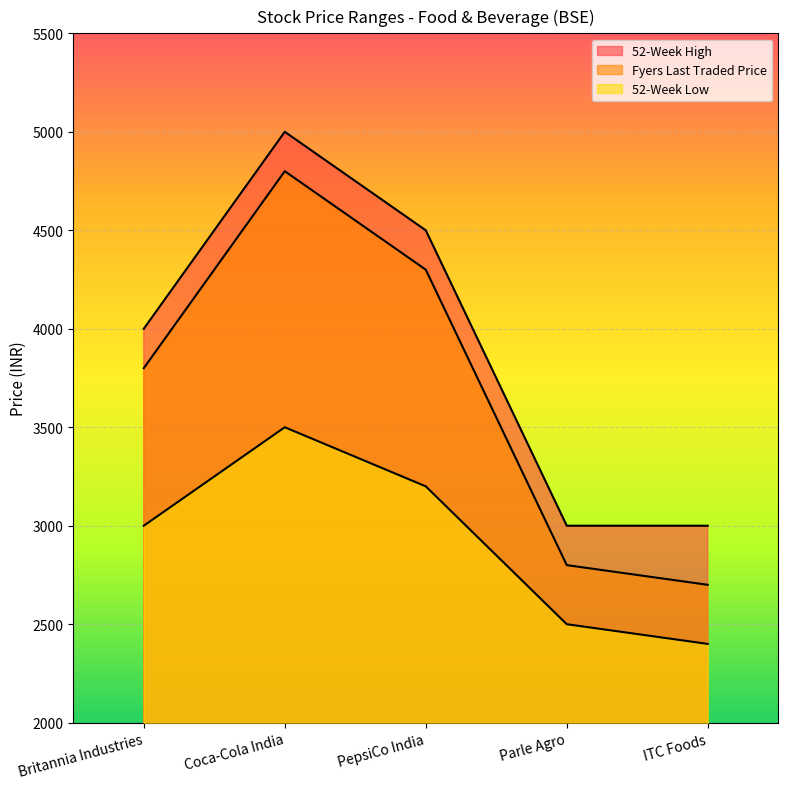

How many data points in 52-Week Low are above 3000?

2